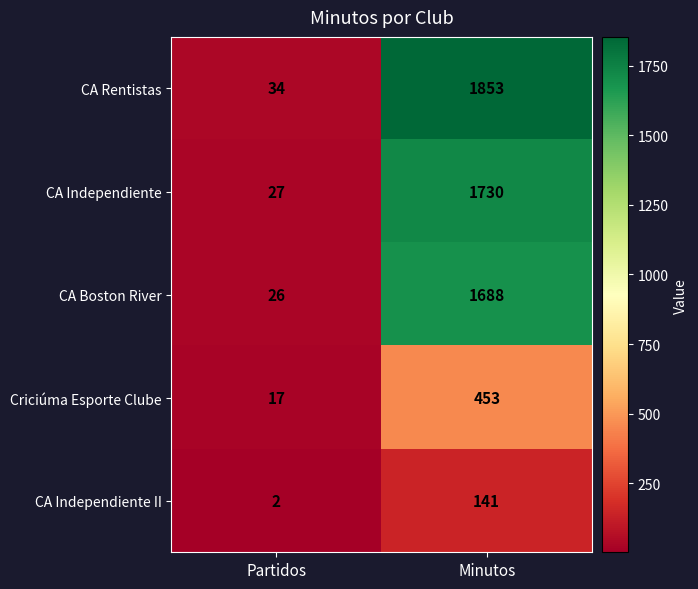

List the series in order of their peak value, highest first.

CA Rentistas, CA Independiente, CA Boston River, Criciúma Esporte Clube, CA Independiente II